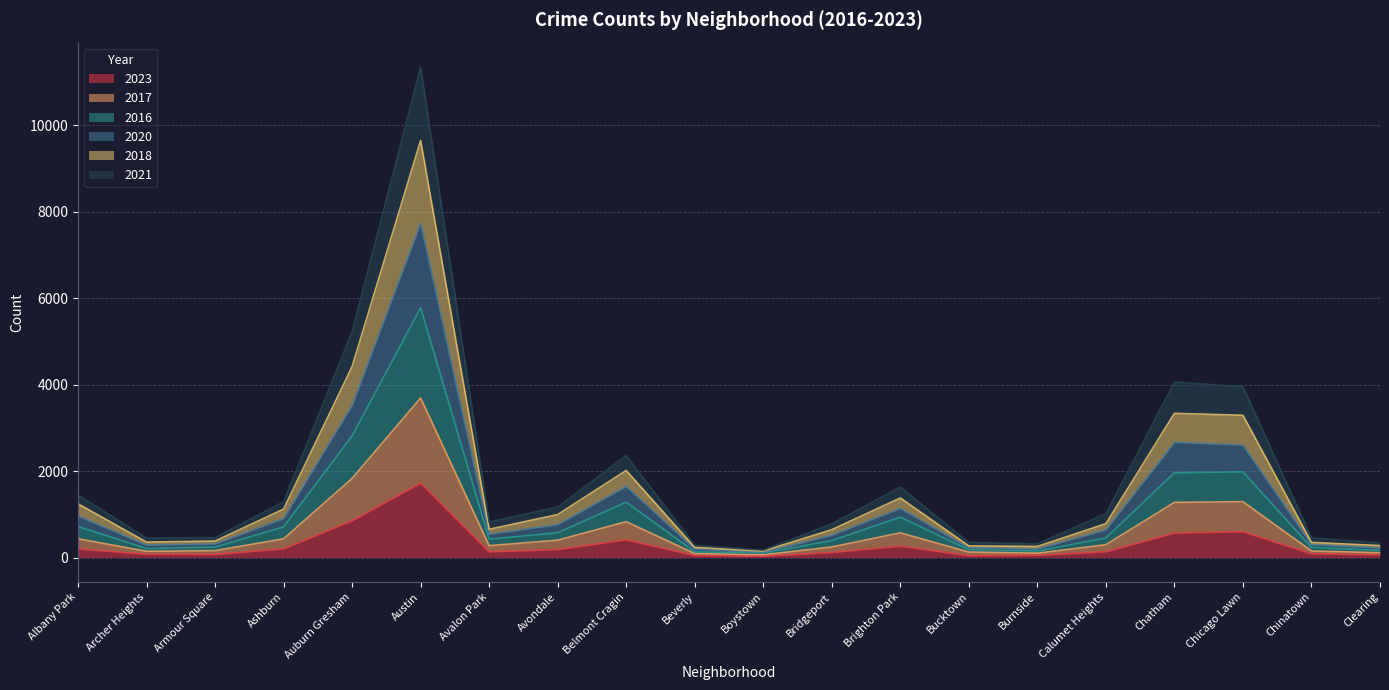

What position from the right is Bucktown?

7